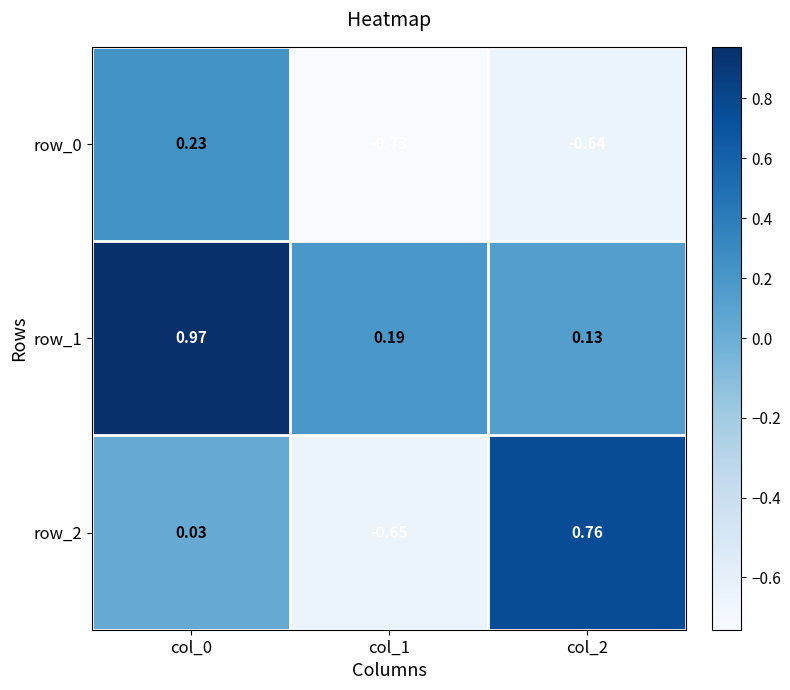

How many data points in row_0 are above 0?

1